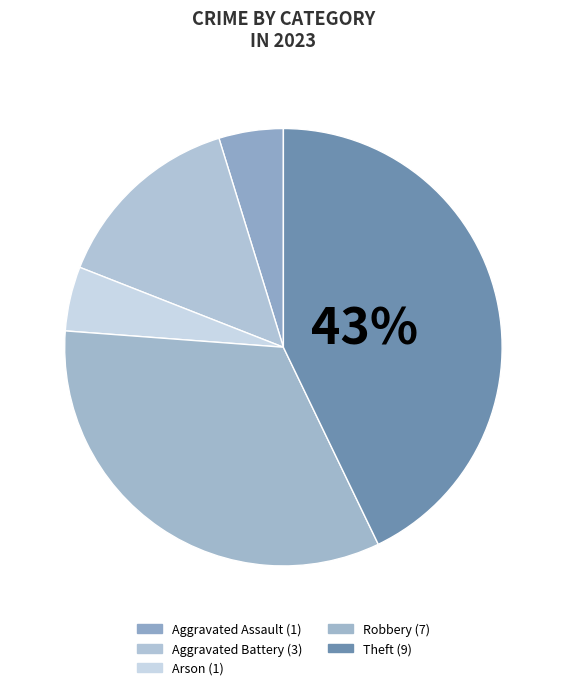

Is the sum of Robbery and Aggravated Battery greater than half?

No